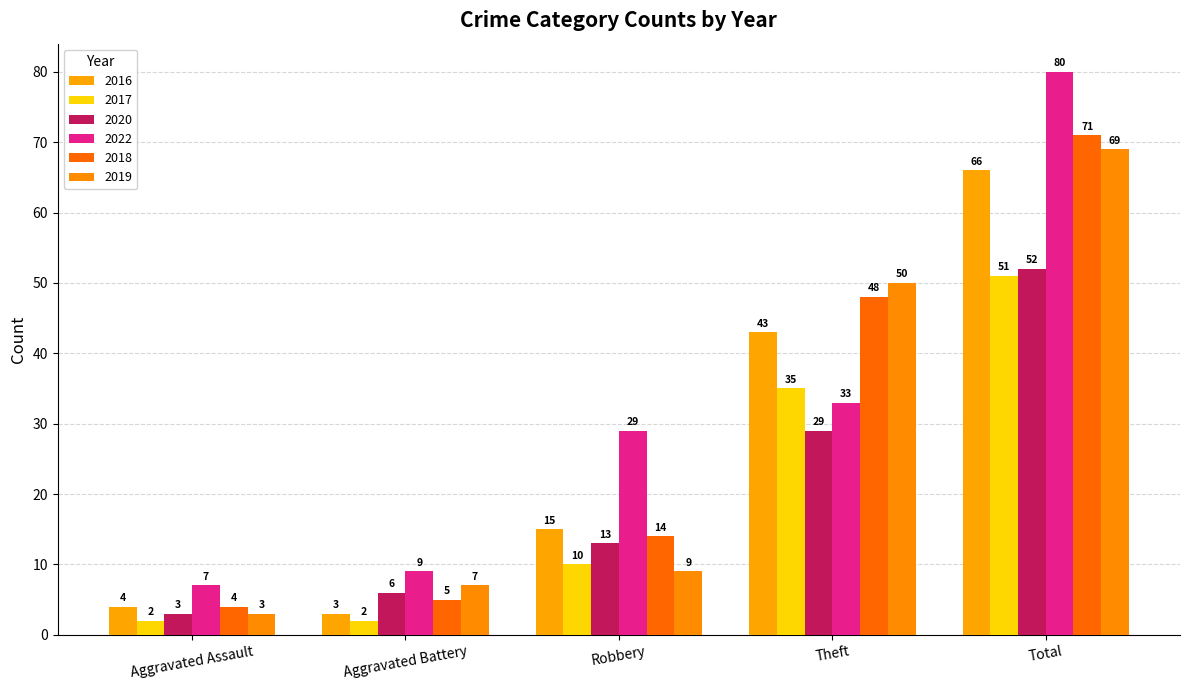

What is the sum of the 2020 values at Total and Aggravated Assault?

55